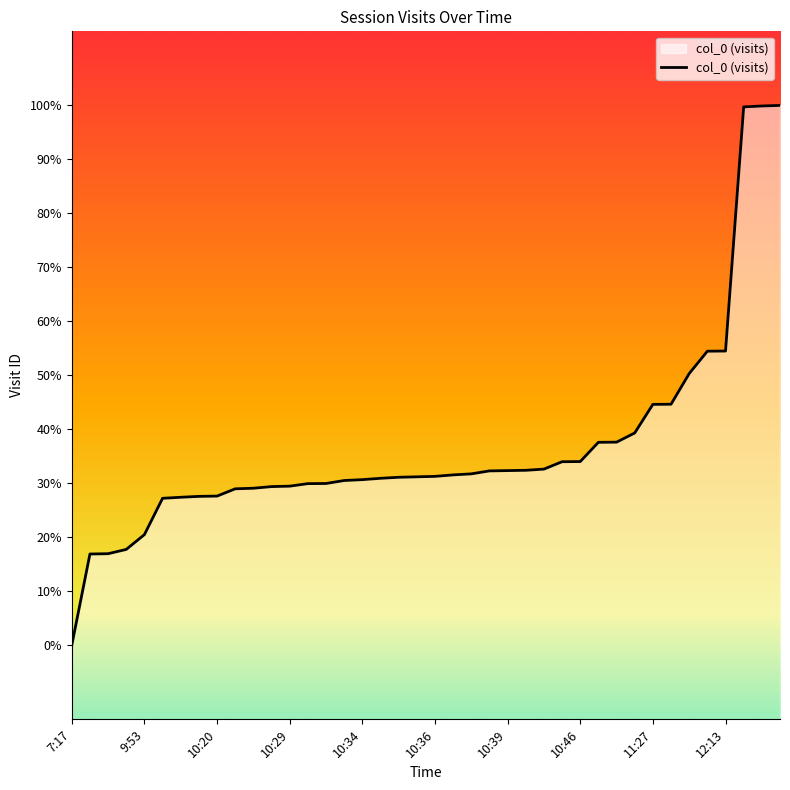

What is the difference between the maximum and minimum values?

3644